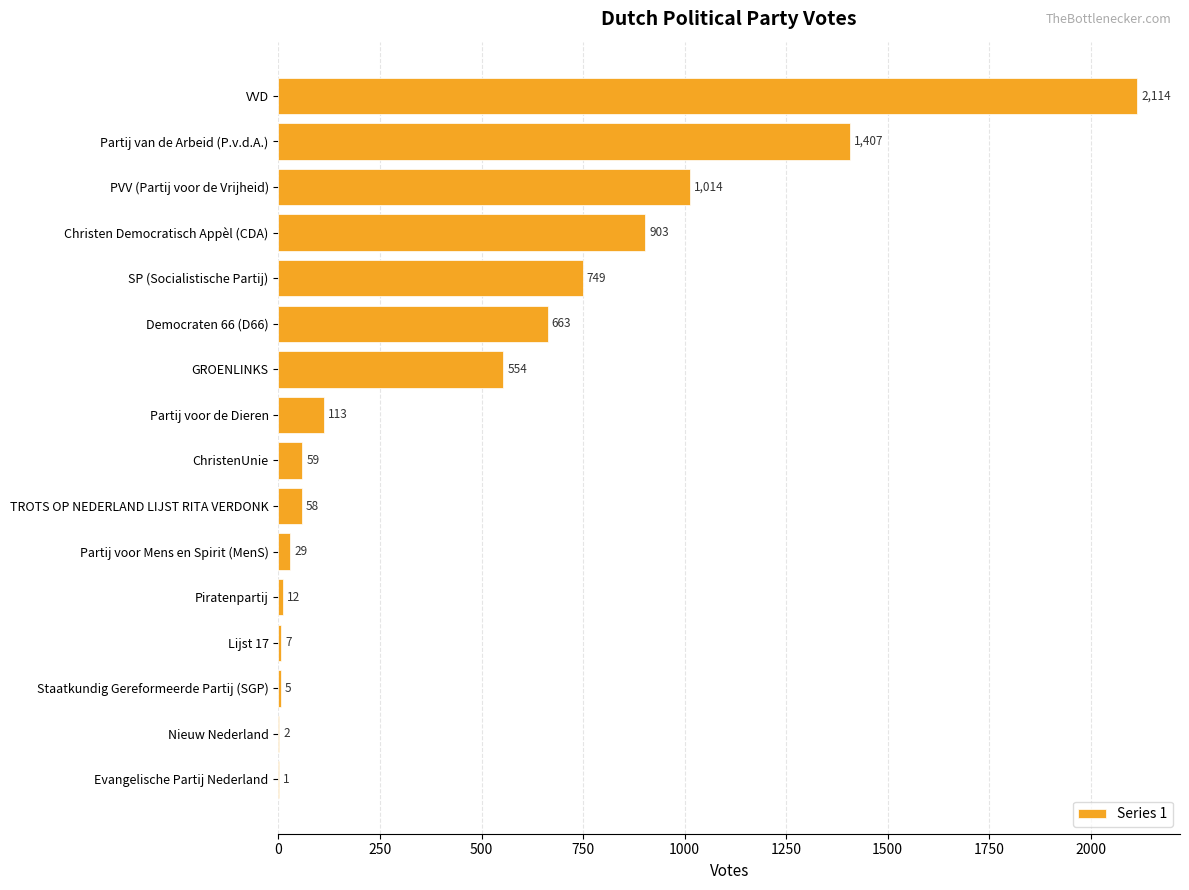

Is it true that the value at Evangelische Partij Nederland is 1?

True